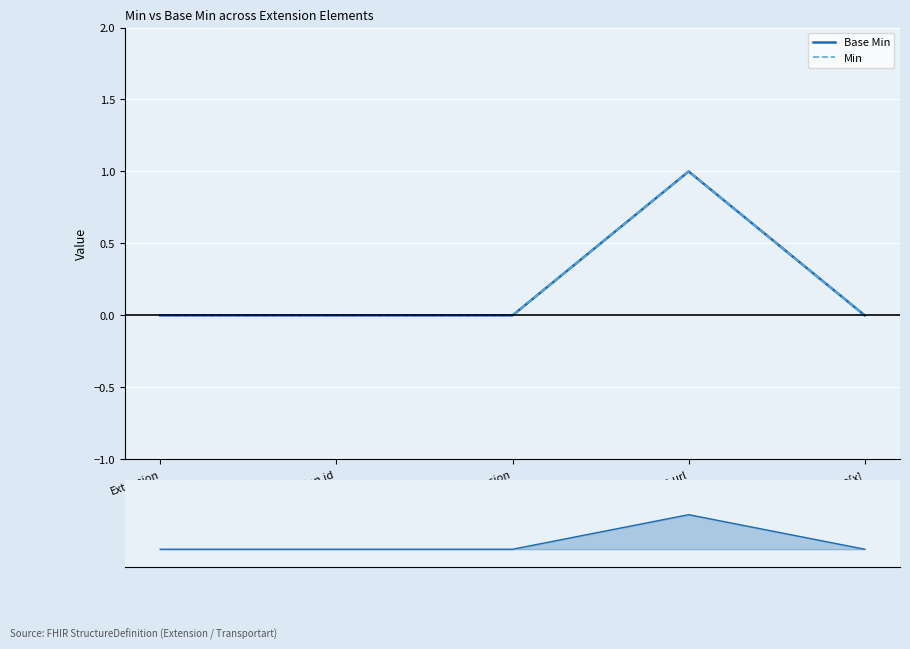

What are all the series names shown in the legend?

Base Min, Min